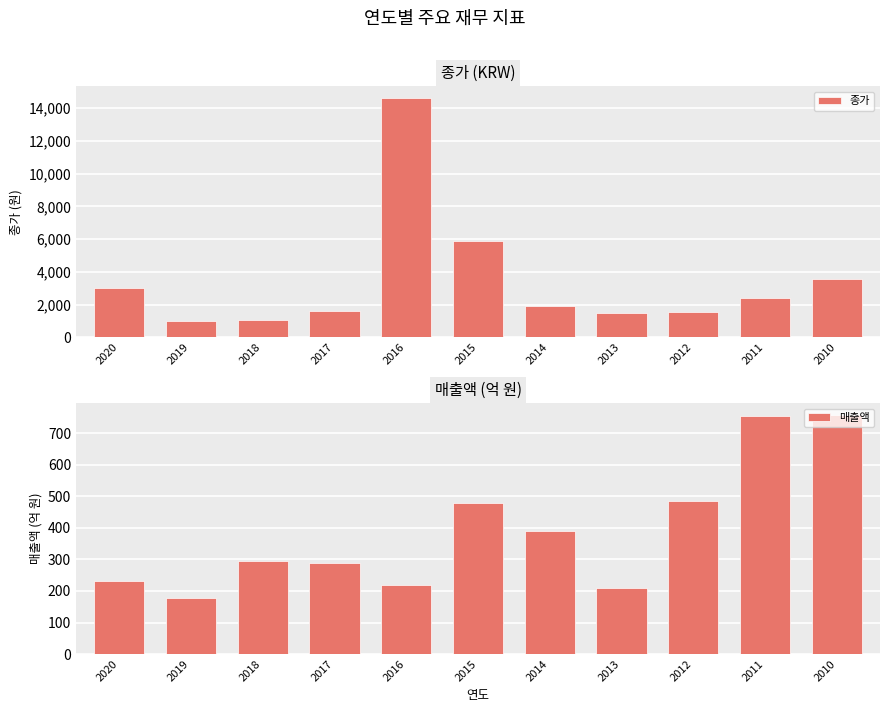

What are all the series names shown in the legend?

종가, 매출액